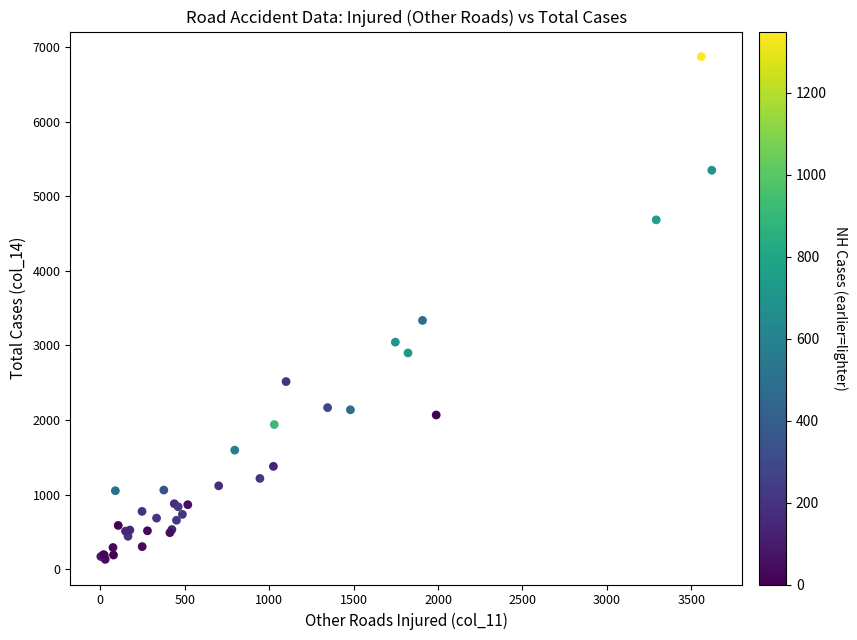

What Y value in the scatter plot is closest to 3502?

3336